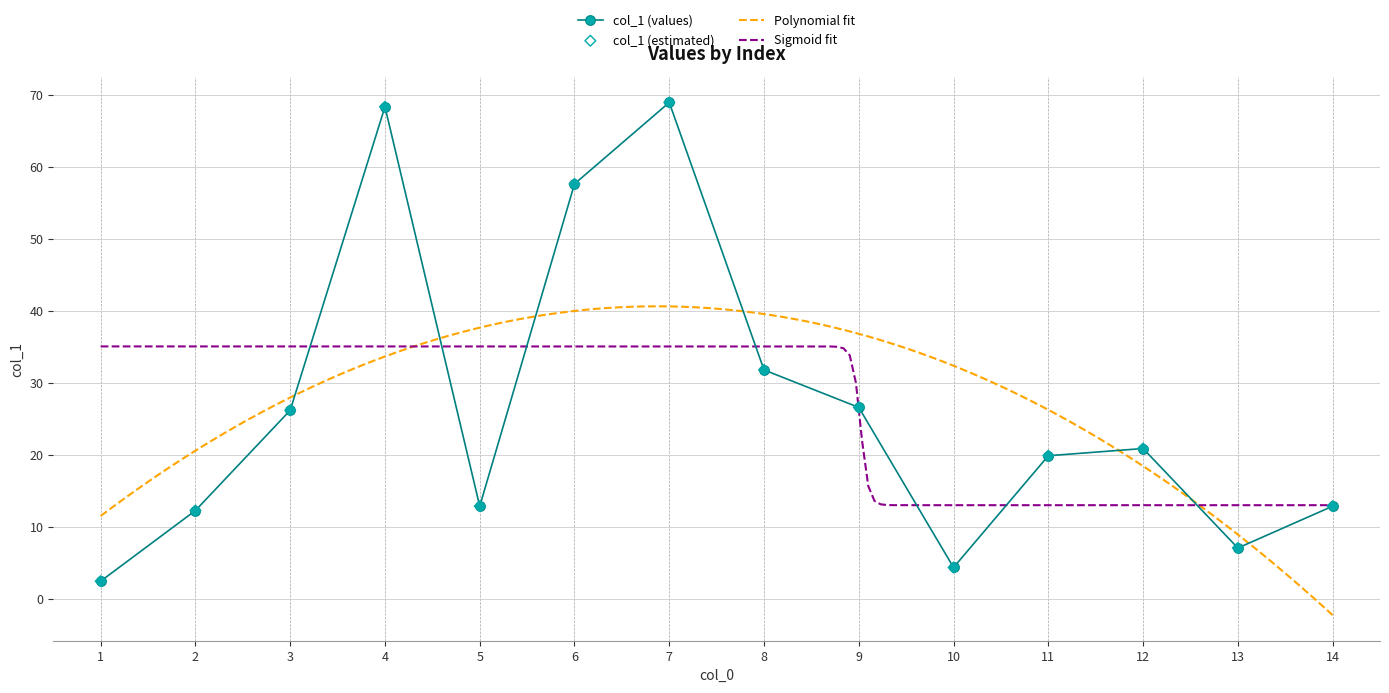

What is the change in value from 6 to 13?

-50.5